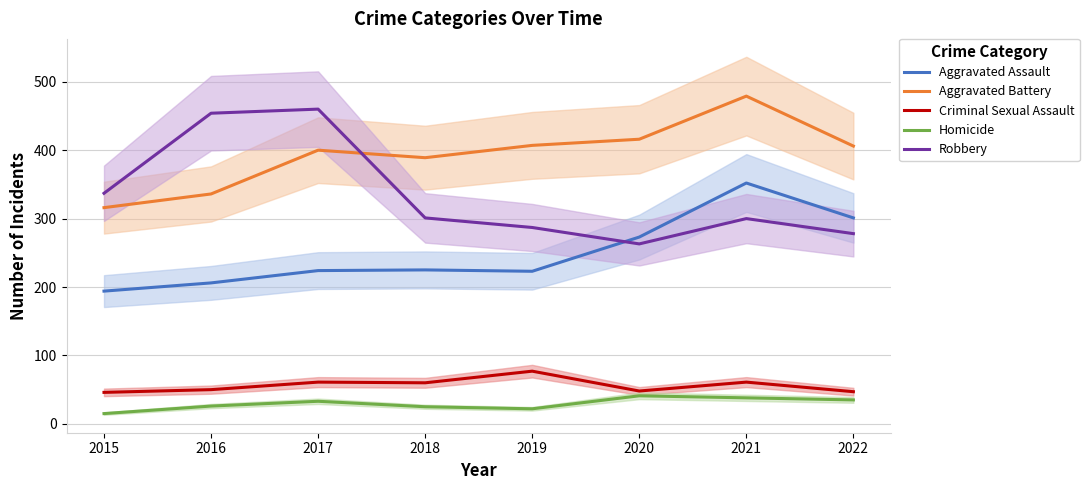

What is the spread (max minus min) of values at 2019?

385